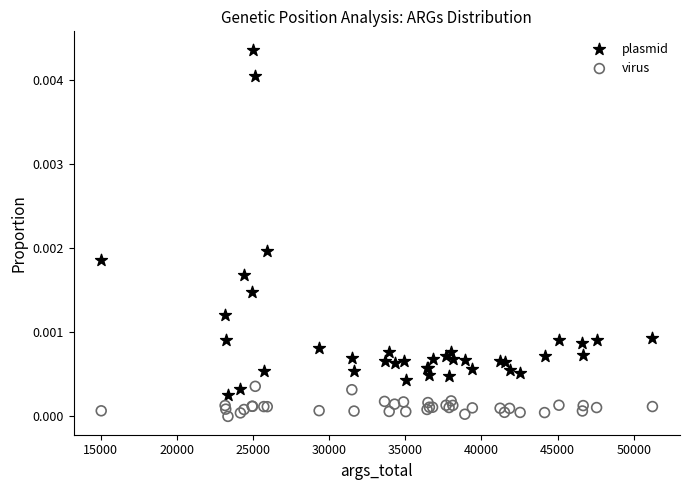

What is the X range (max minus min) for the scatter plot?

36206.0